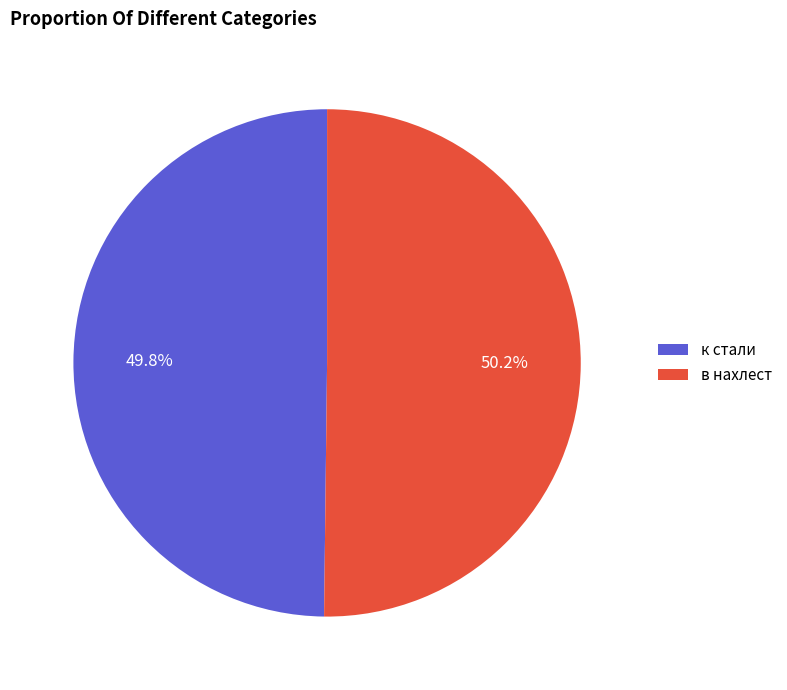

How much of the chart is everything except к стали?

50.2%